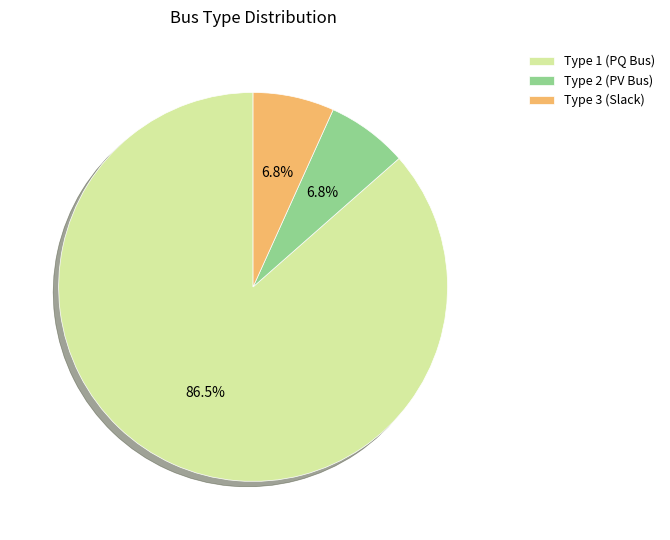

What portion of the pie excludes Type 2 (PV Bus)?

93.2%